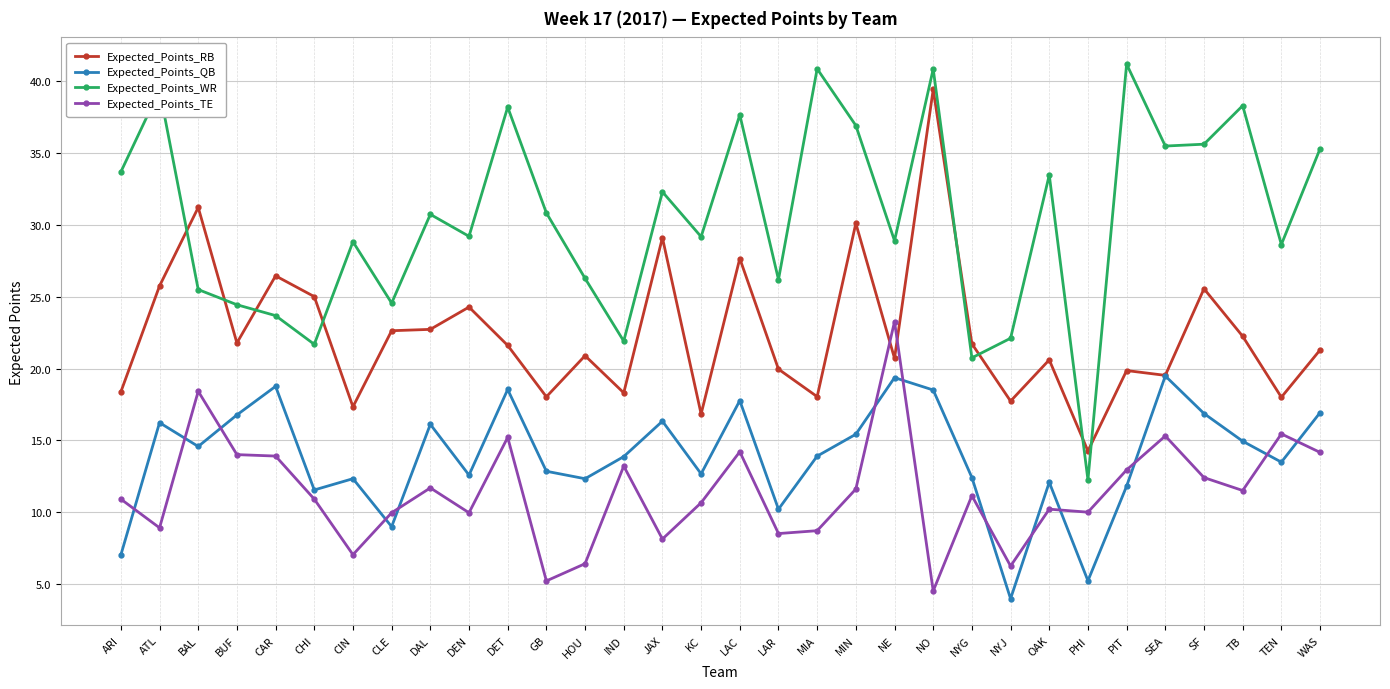

At which category is the sum across all series the highest?

NO